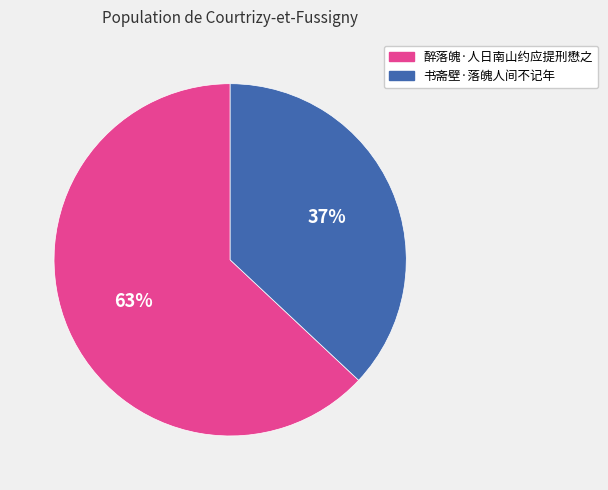

Approximately how many times larger is the value at 醉落魄·人日南山约应提刑懋之 compared to 书斋壁·落魄人间不记年?

1.7